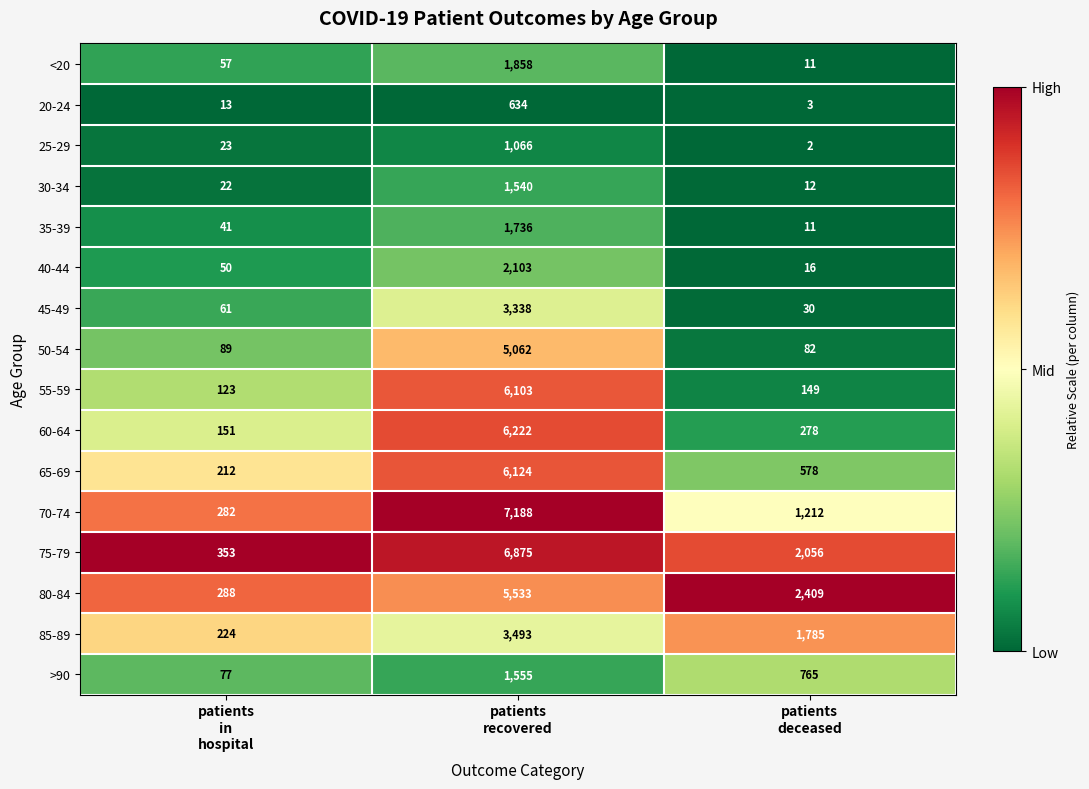

What is the difference between the maximum and minimum values in the 20-24 series?

631